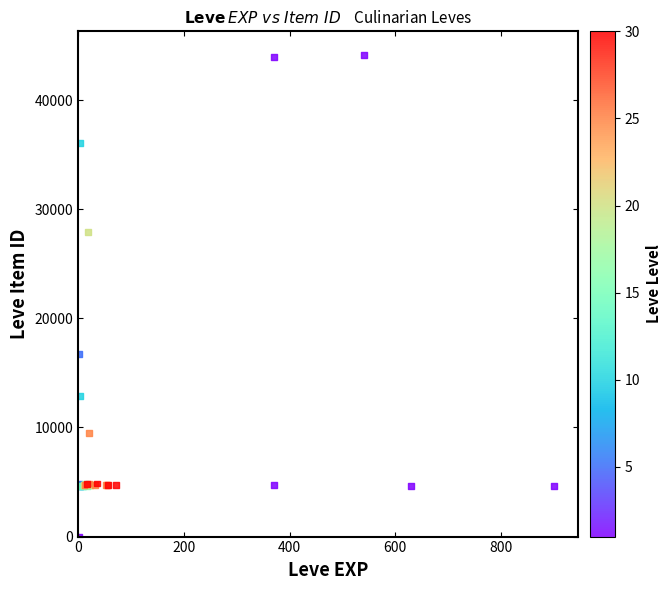

What Y value in the scatter plot is closest to 22050?

16734